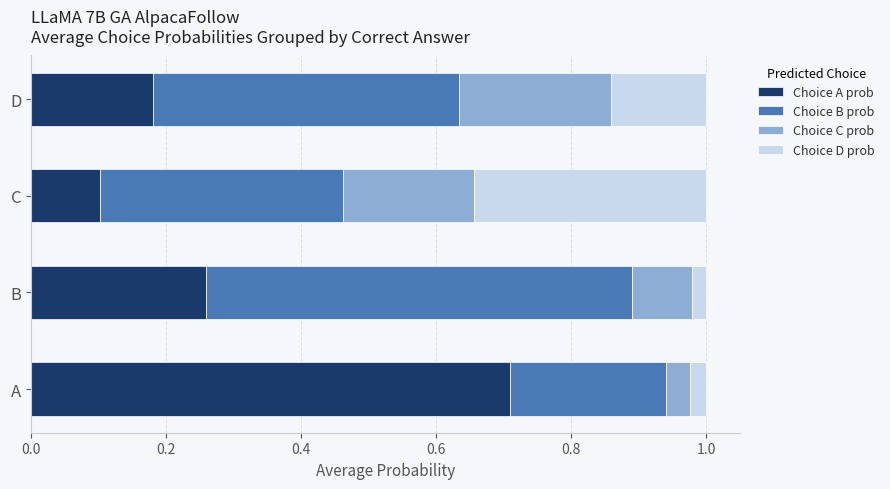

At which label does Choice A prob reach its minimum?

C